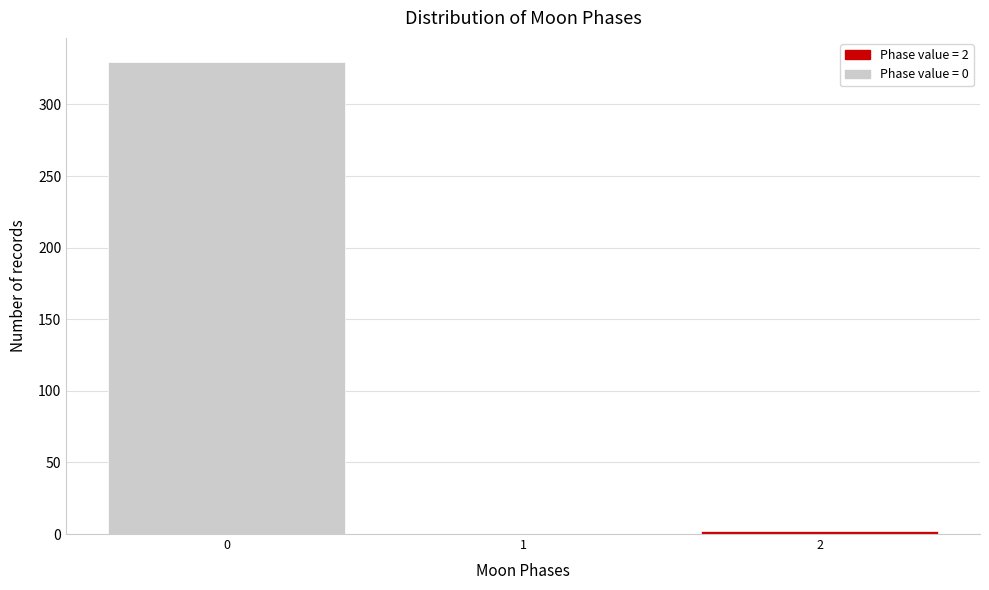

Reading left to right, what are all the values shown in this chart?

0=330	1=0	2=2